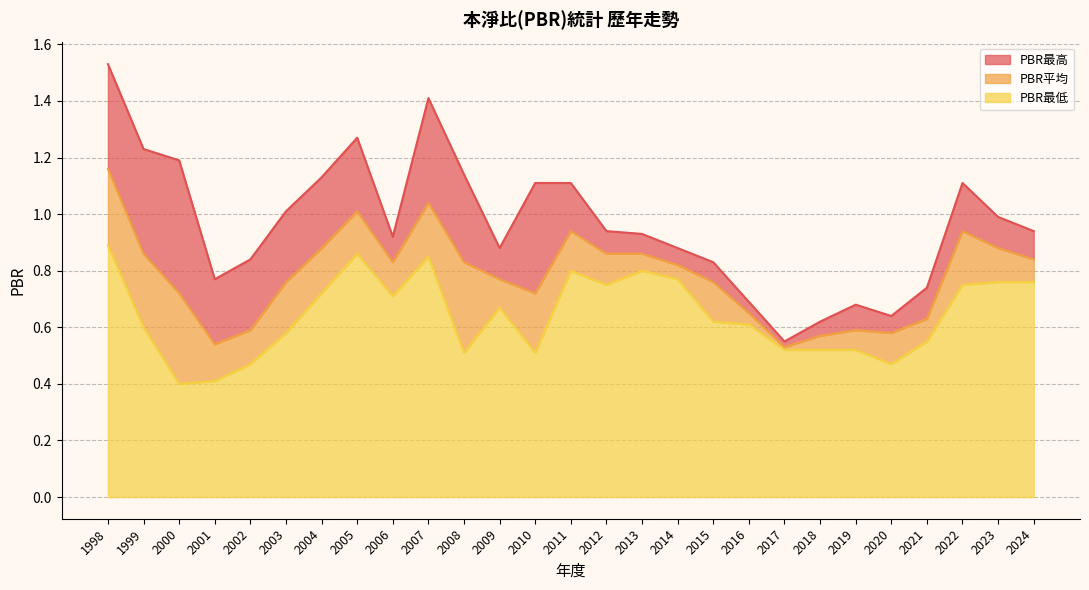

What is the sum of all PBR最高 values?

26.1